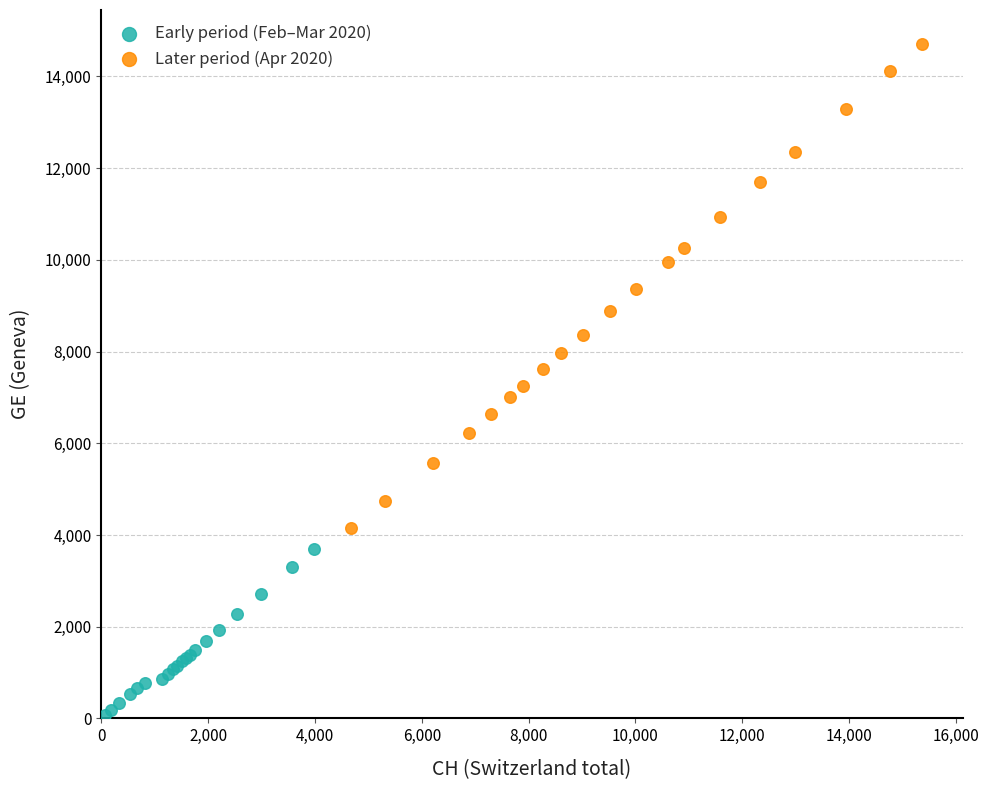

Which series reaches the minimum Y coordinate?

Early period (Feb–Mar 2020)